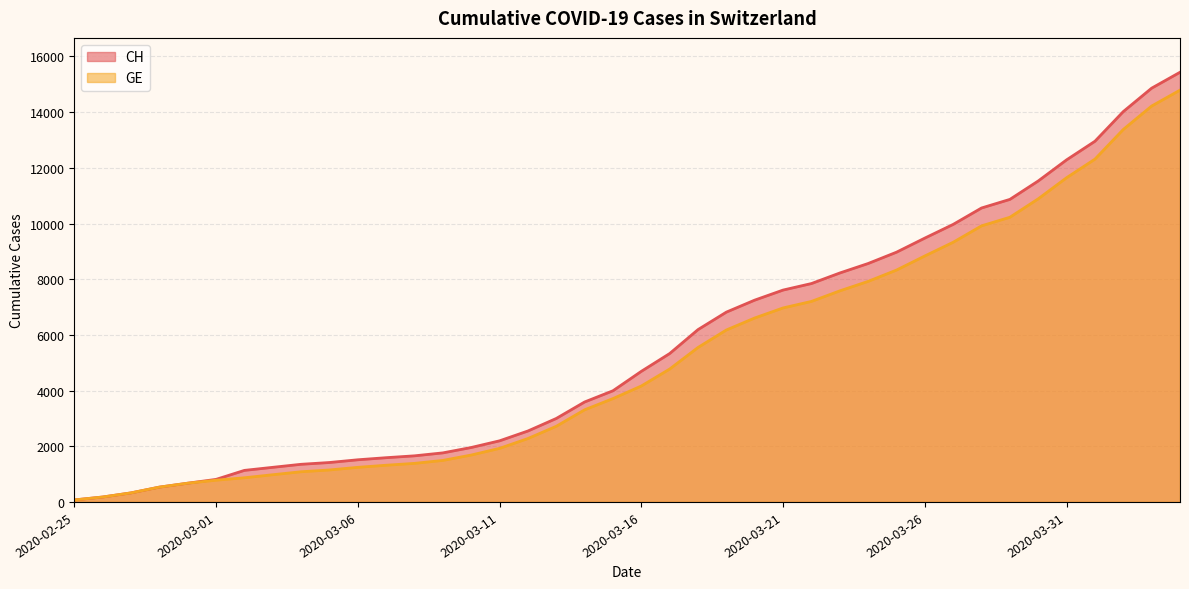

At 2020-03-02, list the series in order from smallest to largest.

GE, CH